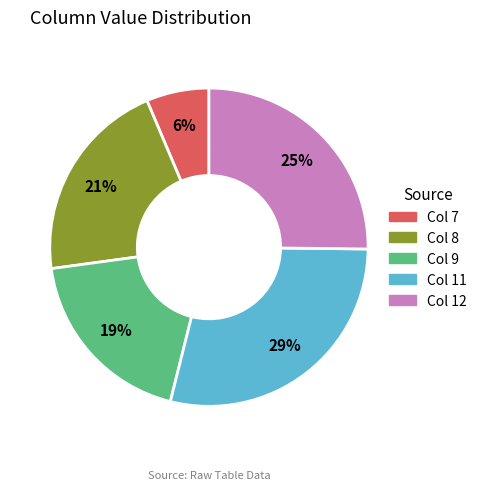

Is there a majority slice in this chart?

No